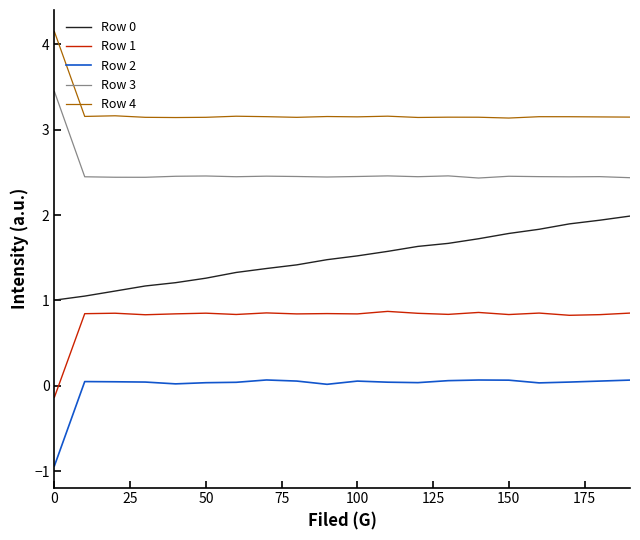

What is the lowest value of the Row 0 series?

1.0